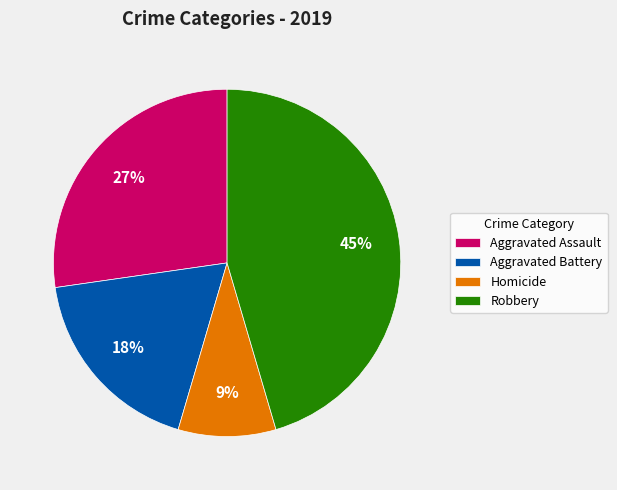

Combined, do Aggravated Battery and Robbery account for over 50%?

Yes